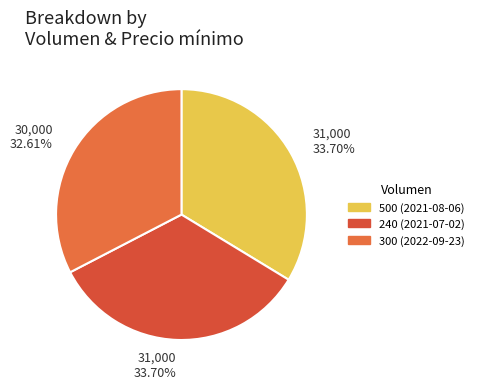

Rank the categories by value from lowest to highest.

300, 500, 240